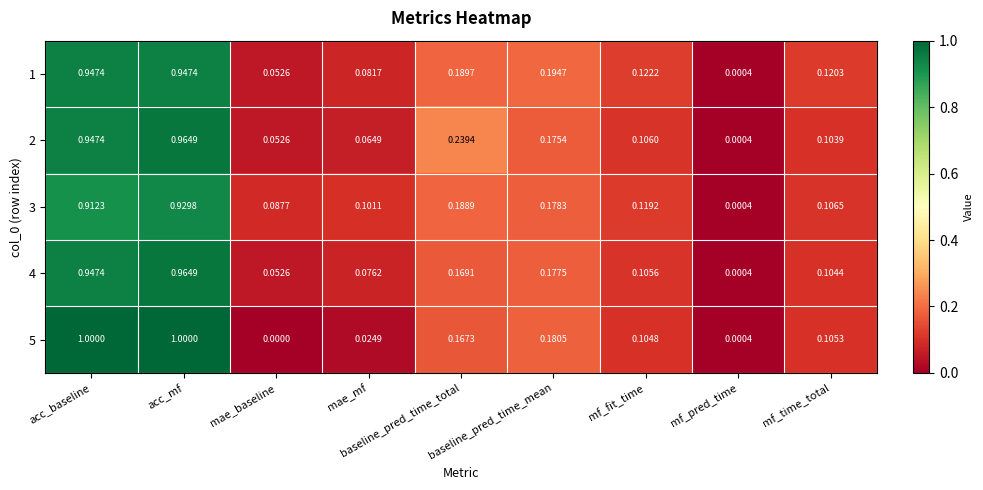

Which series changed the most between acc_baseline and mf_time_total?

5